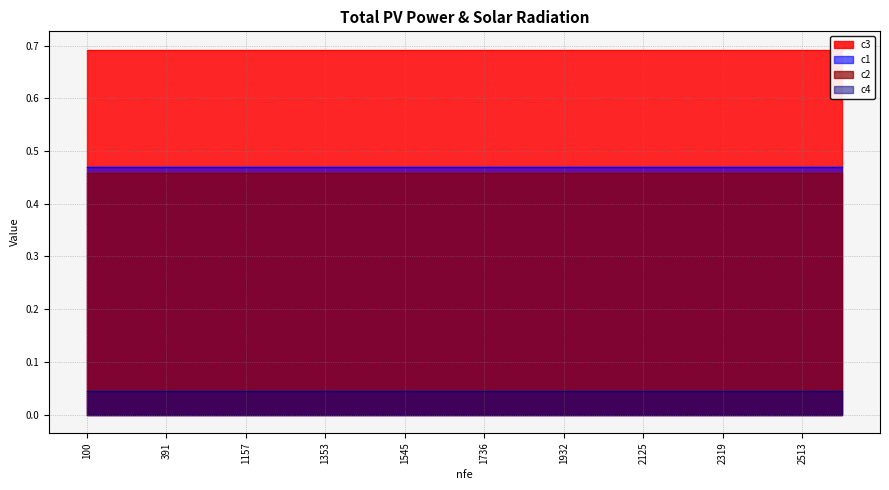

True or false: c4 and c3 cross at least once.

False